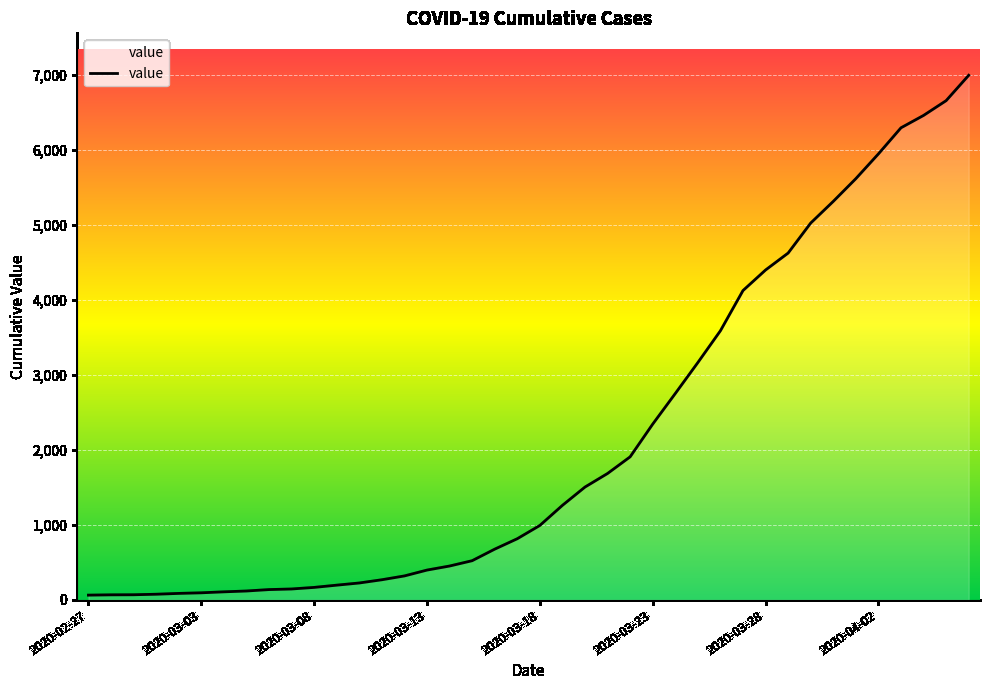

What is the greatest value displayed?

6995